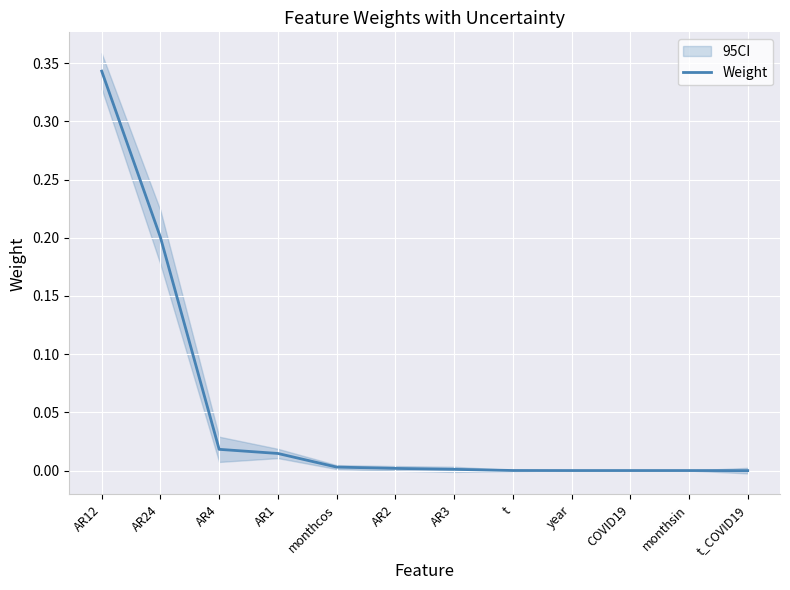

Which label corresponds to the largest value in the chart?

AR12